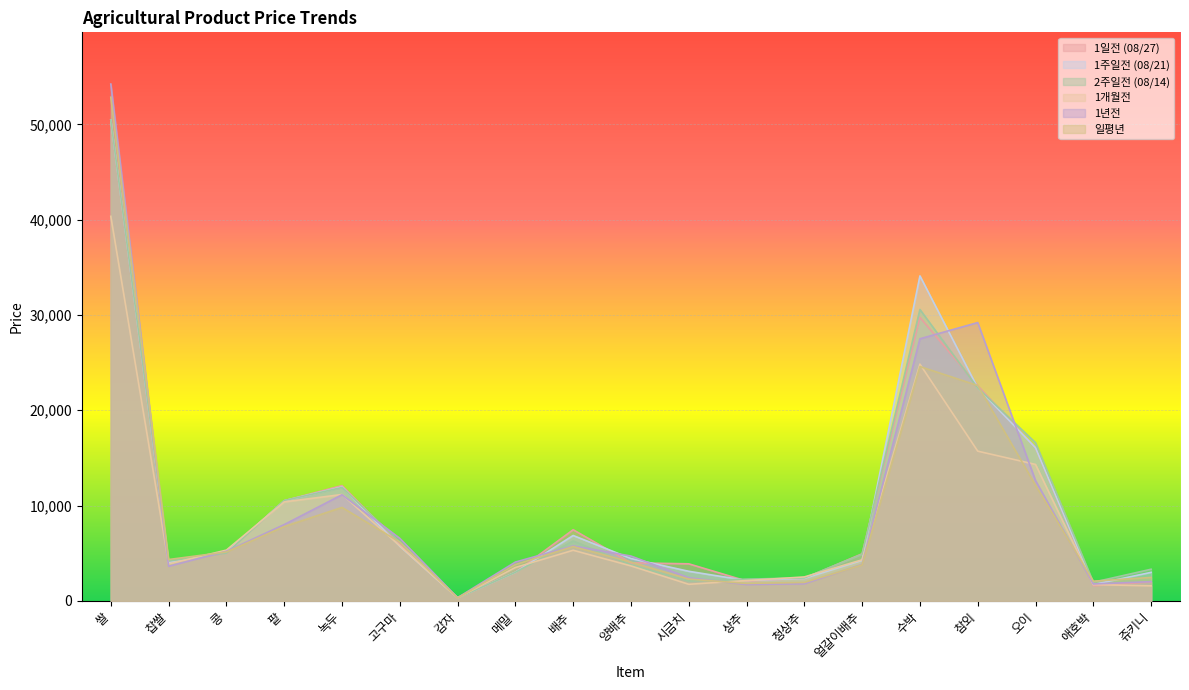

What is the difference between the 2주일전 (08/14) values at 참외 and 메밀?

19343